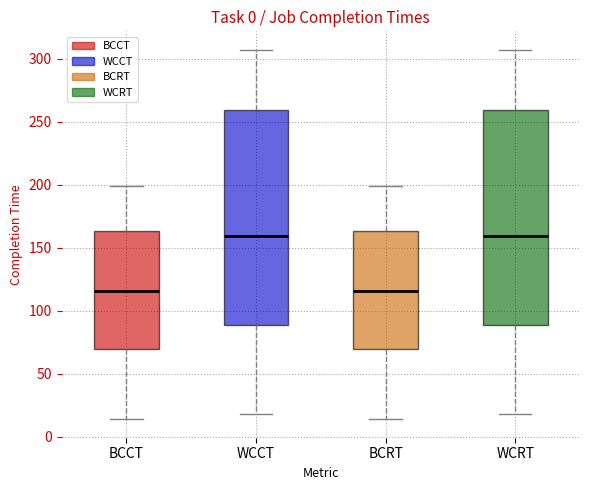

Reading left to right, read every box against the y-axis: the position of its median line, the range the box covers, and the ends of its whiskers. The values are not printed on the chart, so give them approximately, as read against the axis.

BCCT: median 115, box 70 to 165, whiskers 15 to 200
WCCT: median 160, box 90 to 260, whiskers 20 to 305
BCRT: median 115, box 70 to 165, whiskers 15 to 200
WCRT: median 160, box 90 to 260, whiskers 20 to 305